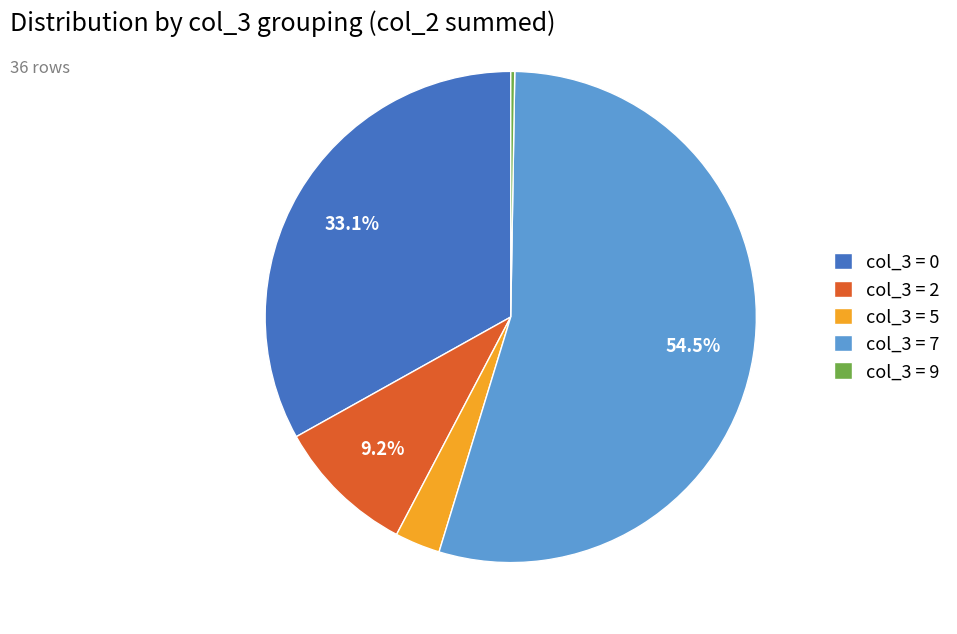

Do col_3 = 7 and col_3 = 0 together represent more than half of the pie?

Yes